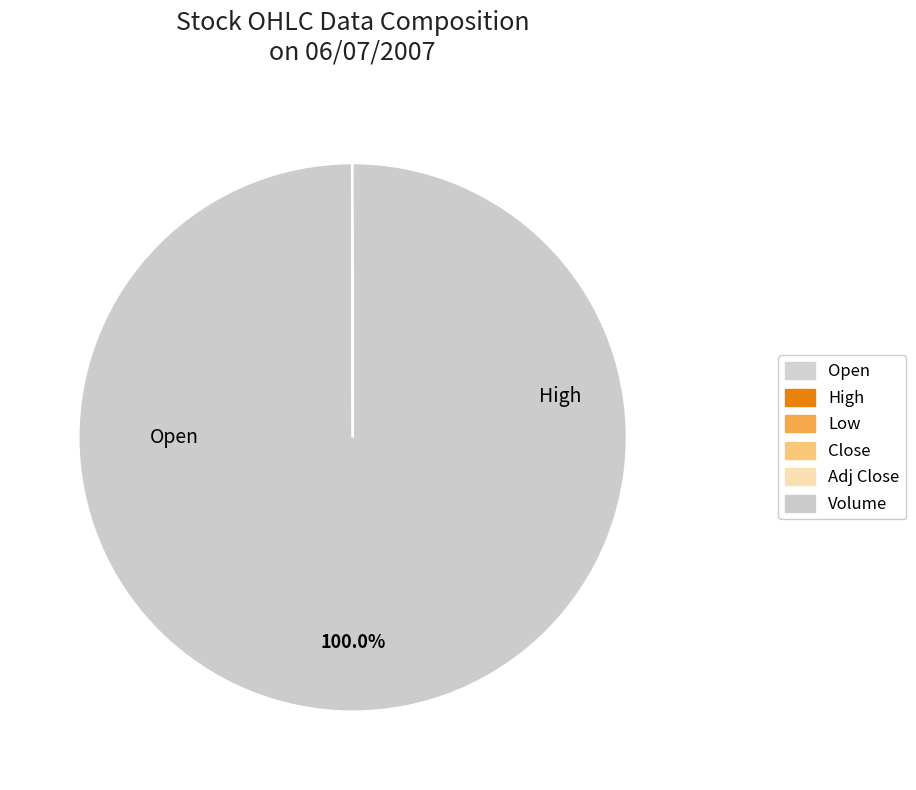

Is it true that Adj Close is 0% of the pie?

True